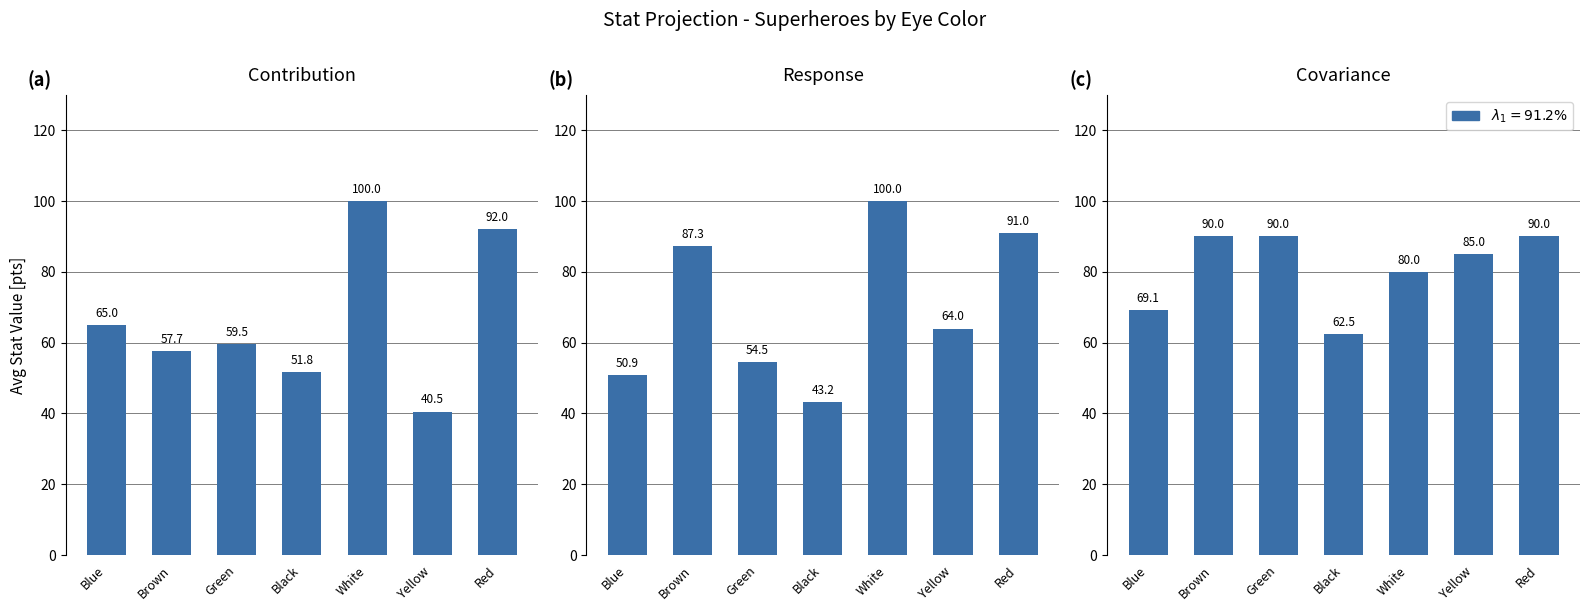

What is the difference between the maximum and minimum values in the avg_durability series?

27.5